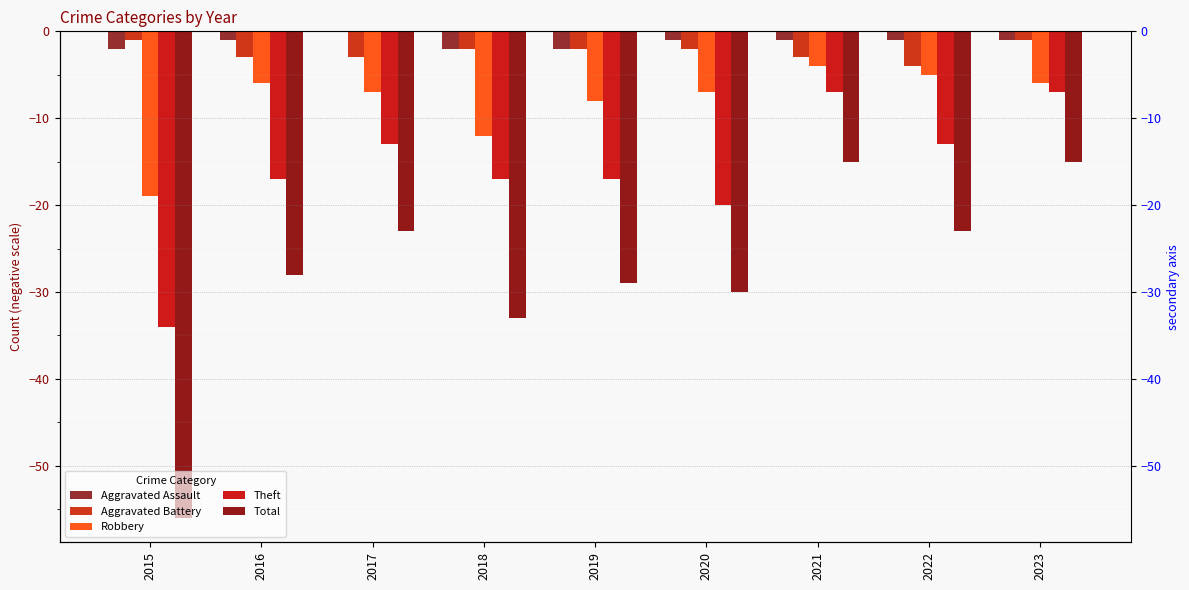

What is the sum of all Robbery values?

-74